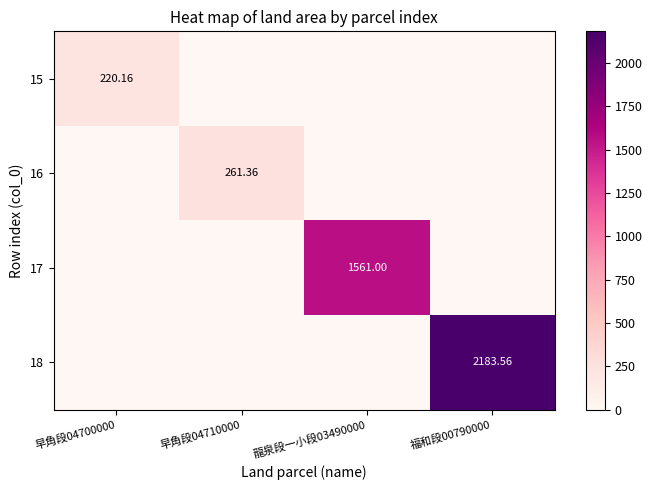

How many values in 15 are above zero?

1